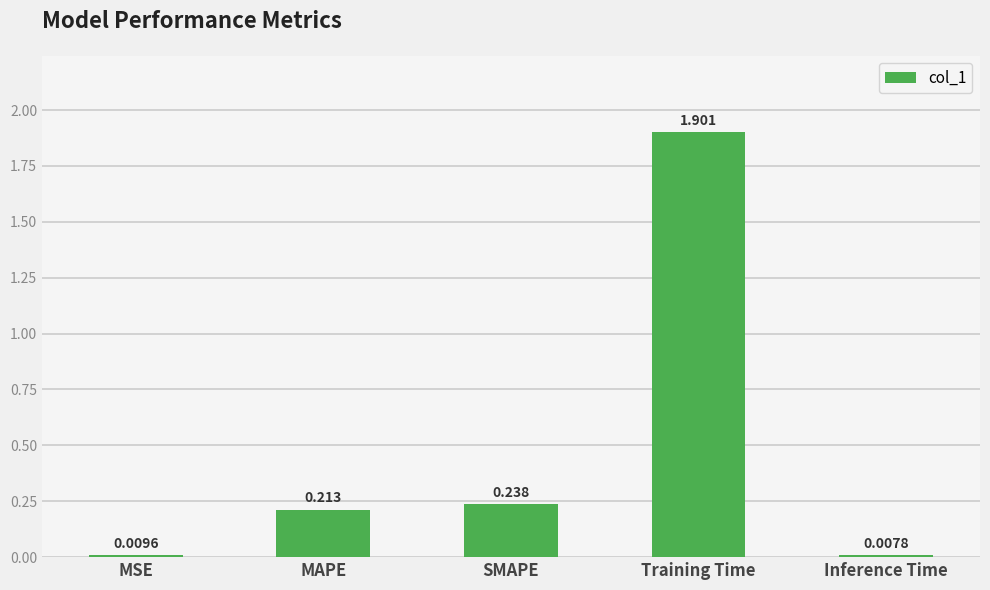

What is the label of the 3rd bar from the left?

SMAPE